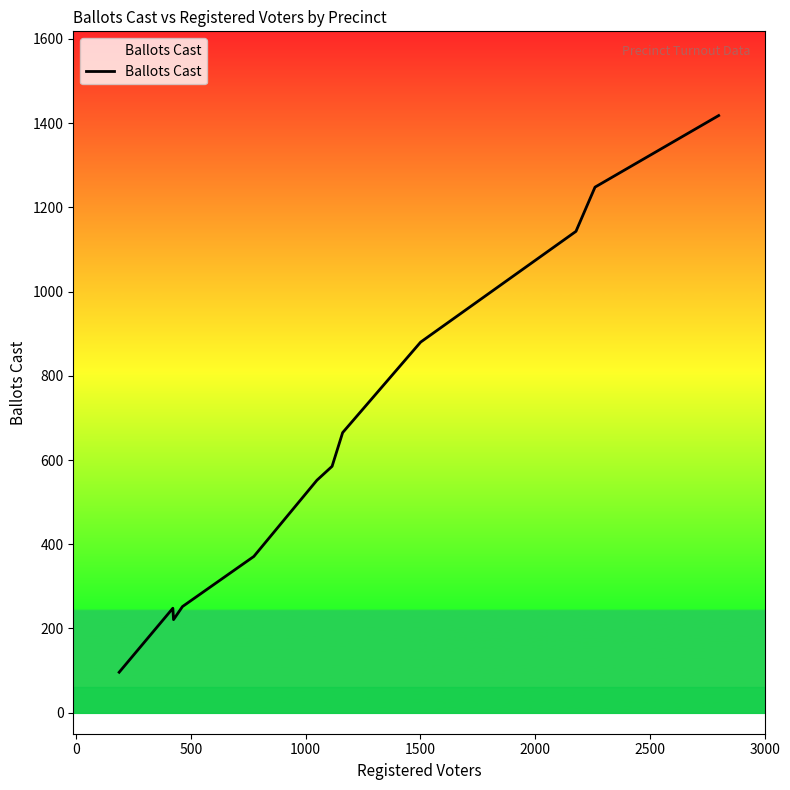

What is the maximum value shown in the chart?

1418